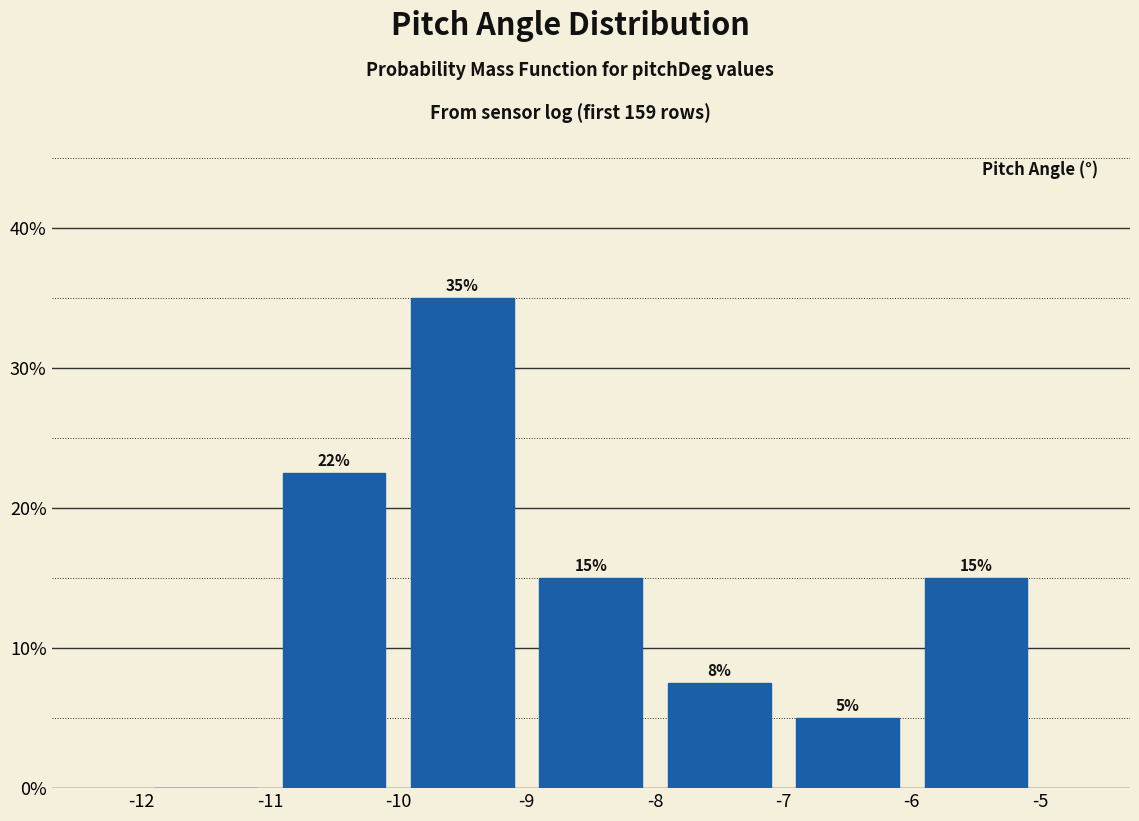

Over which range of the x-axis is the bar tallest?

-10 to -9